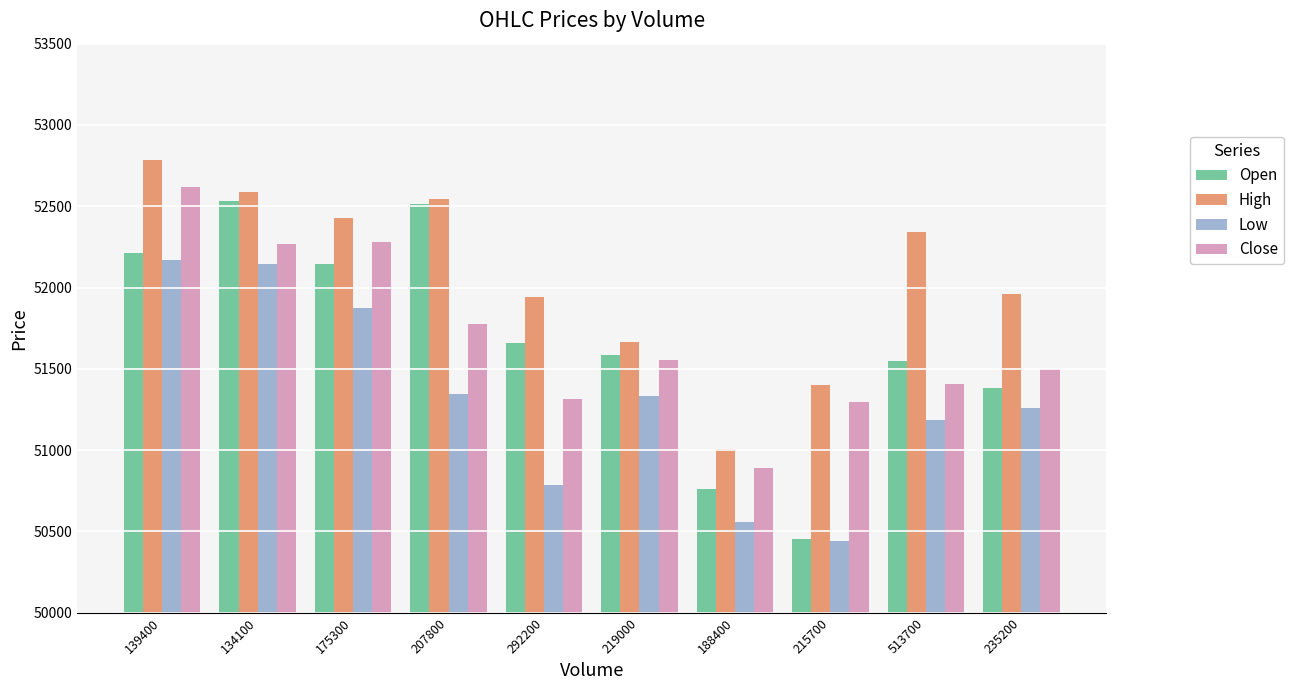

What is the label of the 4th bar from the right?

188400